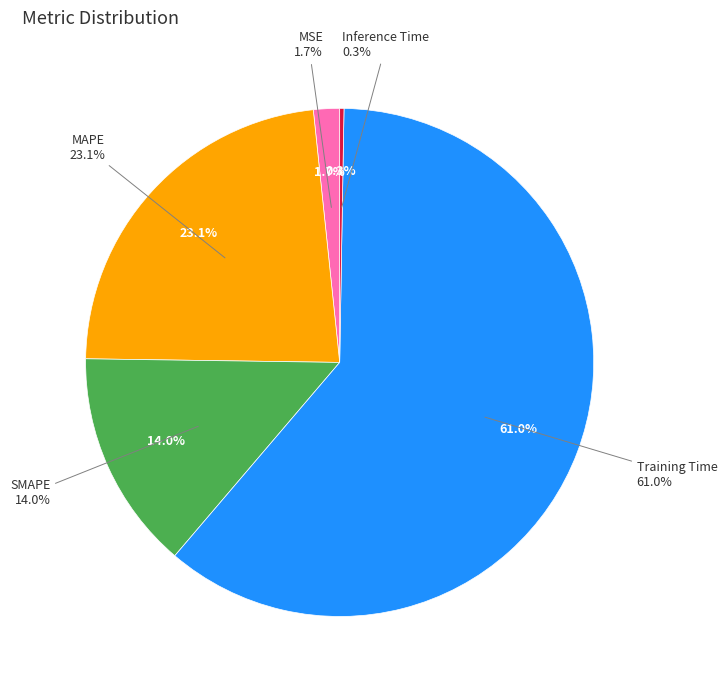

The MAPE slice represents 31% of the pie. True or false?

False